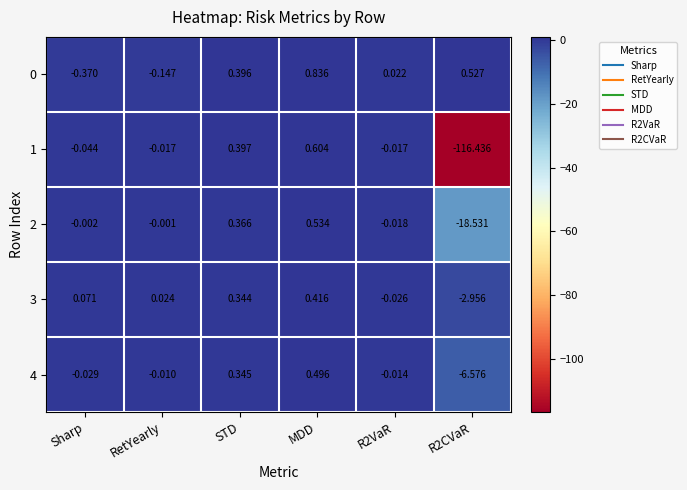

Is the value of 2 at MDD greater than the value of 4 at MDD?

Yes